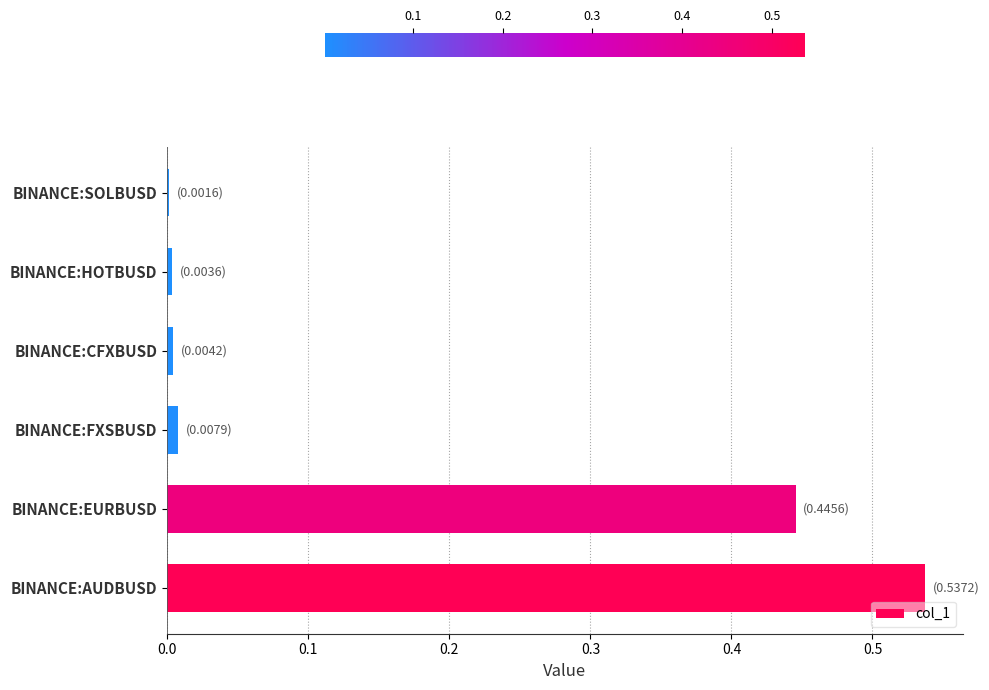

At which category does the chart reach its peak across all series?

BINANCE:AUDBUSD